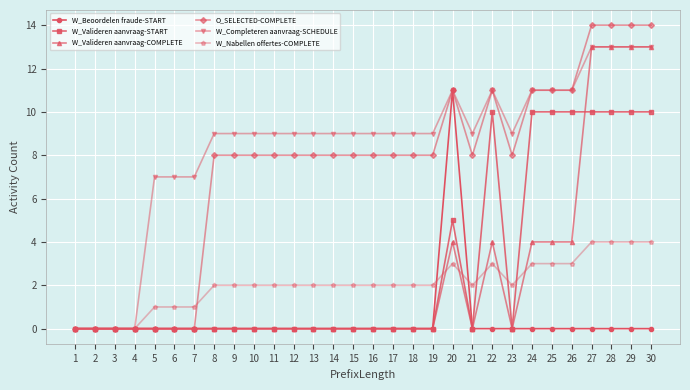

What is the highest value of the W_Beoordelen fraude-START series?

11